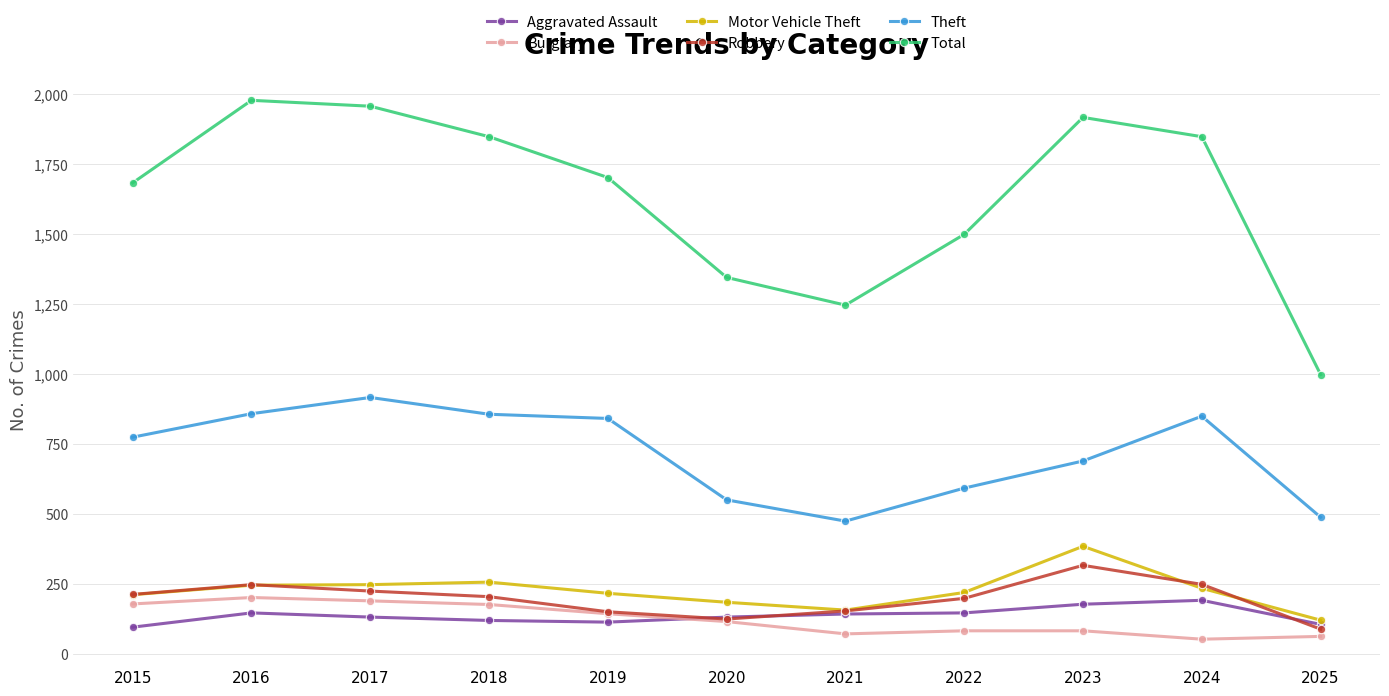

The Aggravated Assault series shows 191 at 2024. True or false?

True